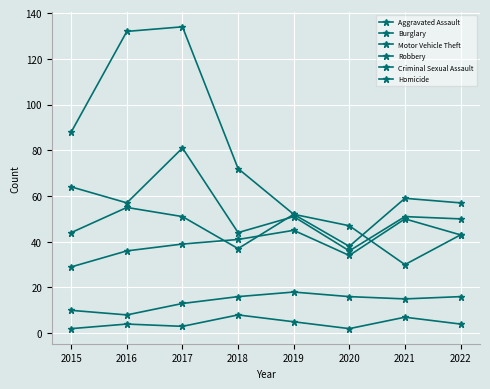

The value of Motor Vehicle Theft at 2019 is 52. True or false?

True